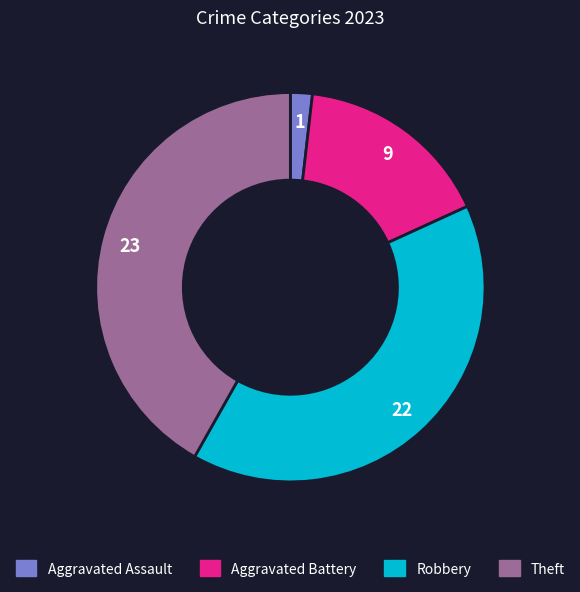

Rank the categories by value from lowest to highest.

Aggravated Assault, Aggravated Battery, Robbery, Theft